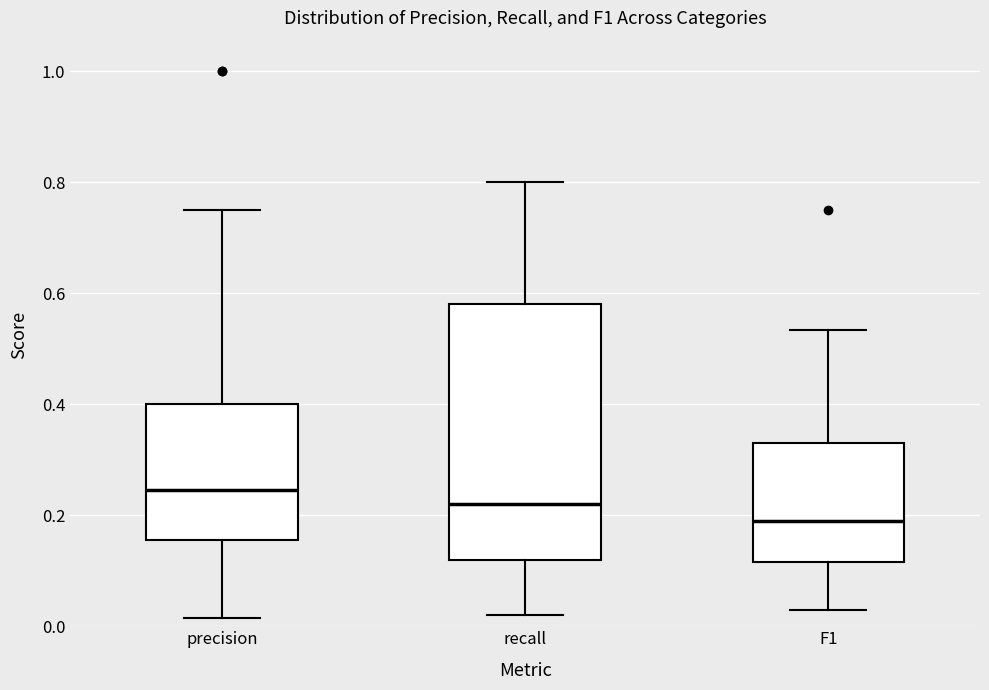

Which box is the tallest, from its lower edge to its upper edge?

recall